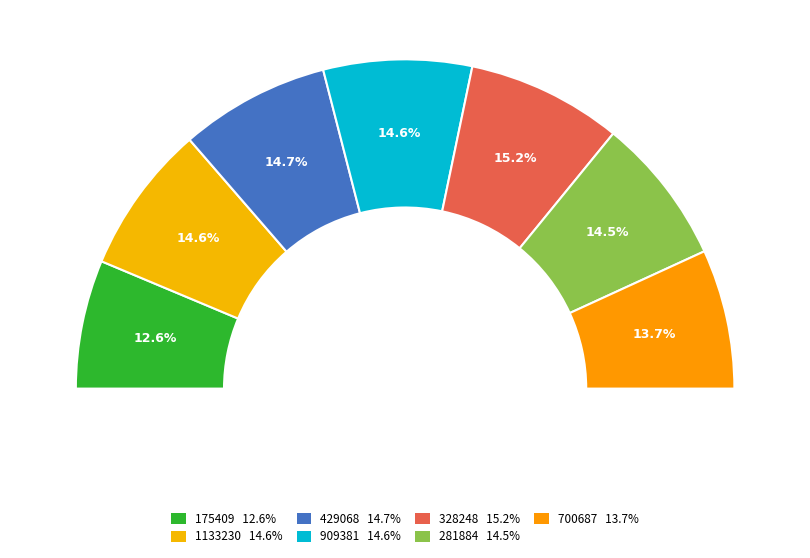

What is the total percentage of 429068 and 328248?

29.9%